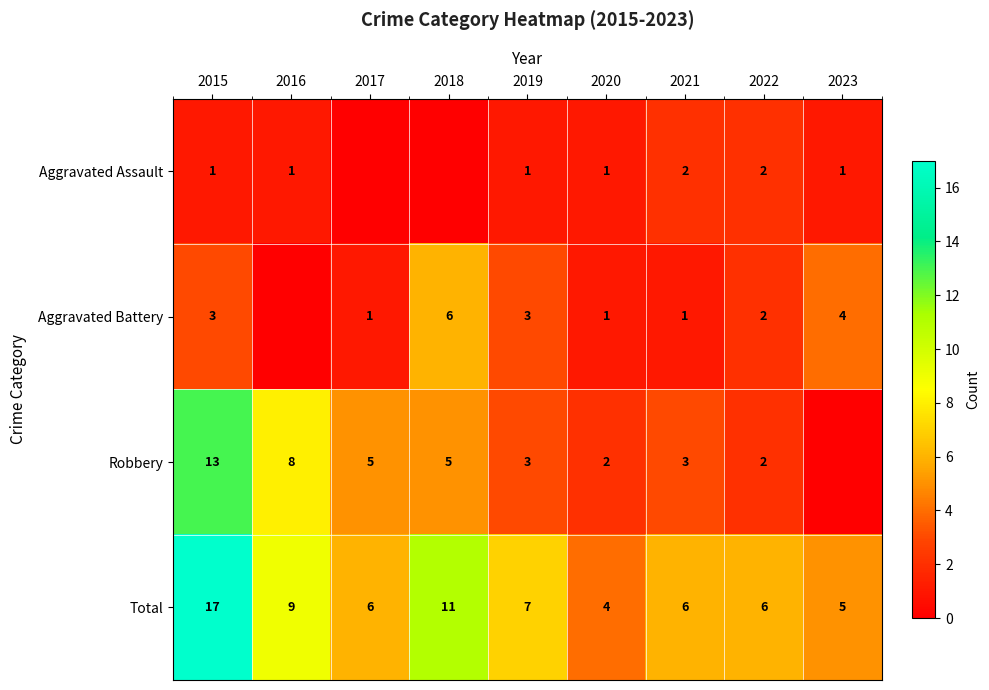

At 2015, list the series in order from largest to smallest.

Total, Robbery, Aggravated Battery, Aggravated Assault